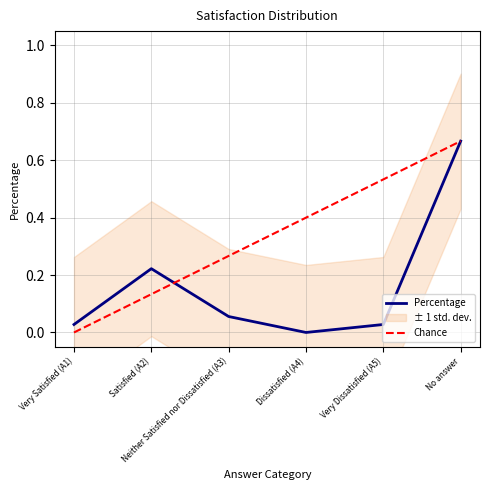

What is the value of the 3rd point from the left?

0.1